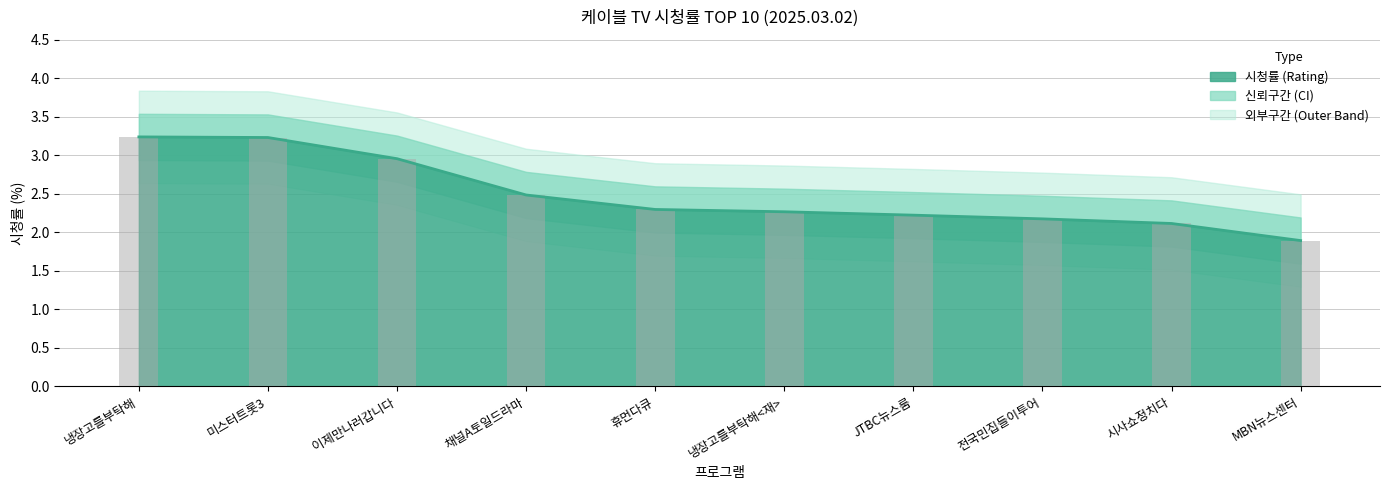

Approximately how many times larger is the value at 미스터트롯3 compared to 냉장고를부탁해<재>?

1.4